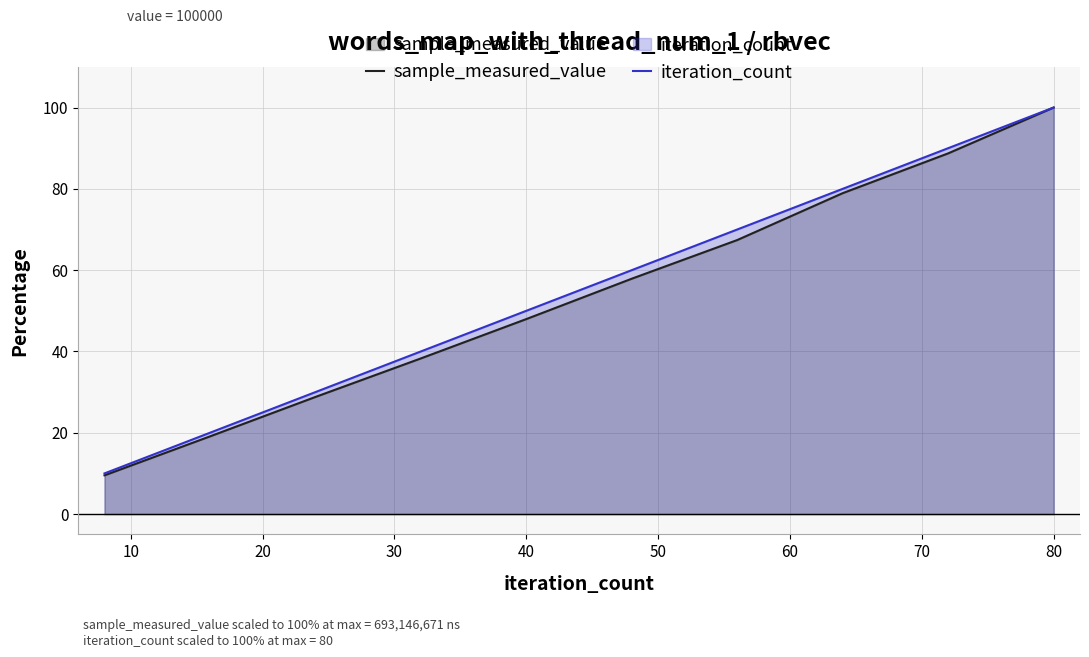

What is the maximum value for iteration_count?

100.0